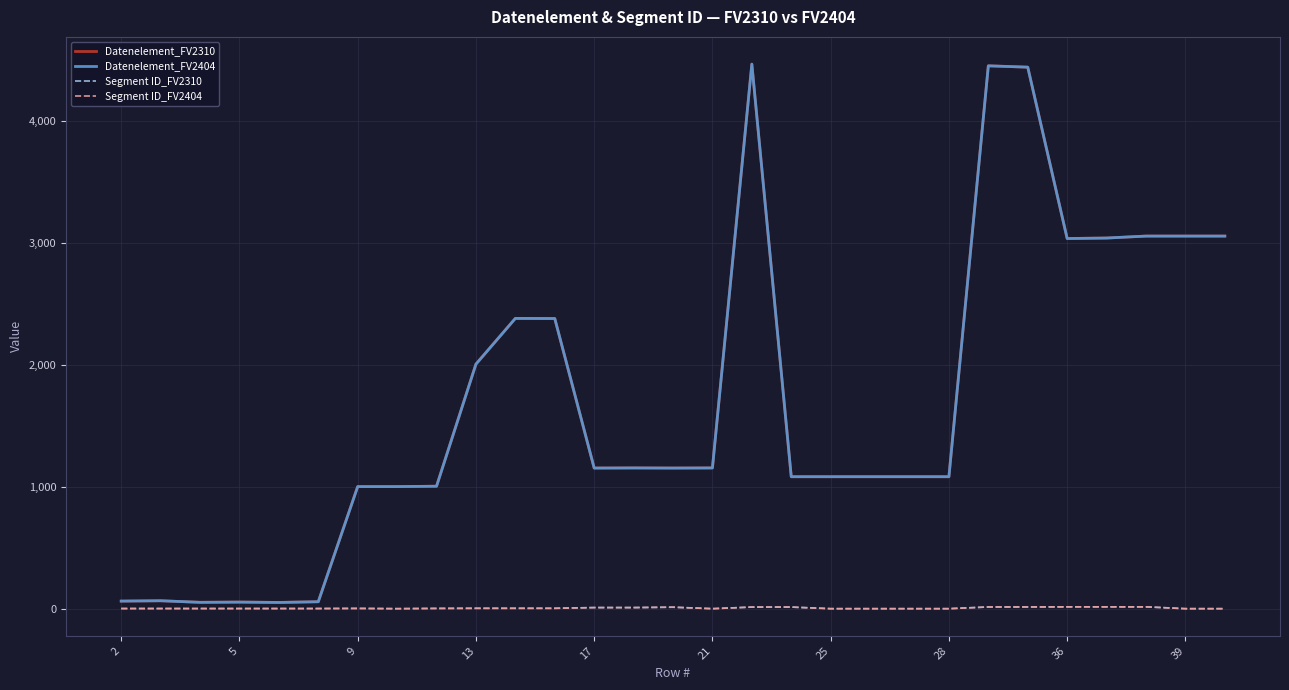

Does the chart have visible grid lines?

Yes